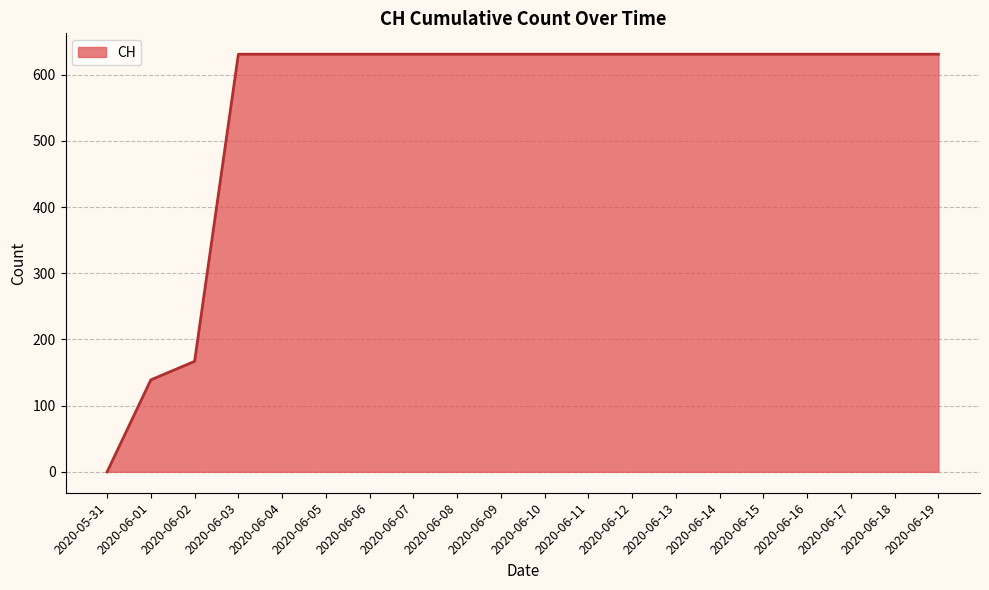

Is it true that the value at 2020-06-06 is 373?

False